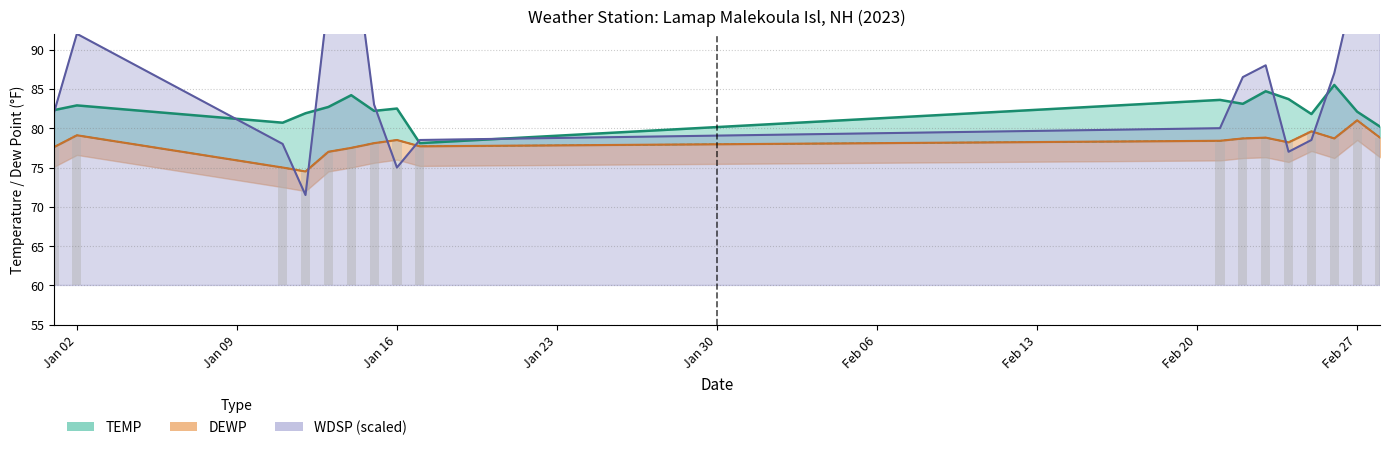

What position from the right is Feb 27?

2